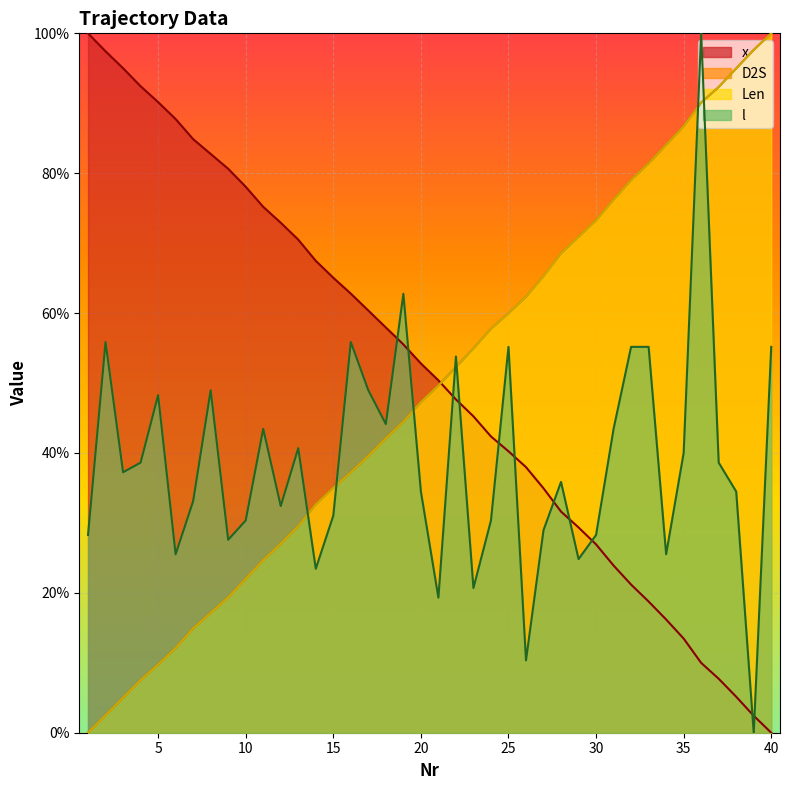

Which category has the lowest value in the l series?

39